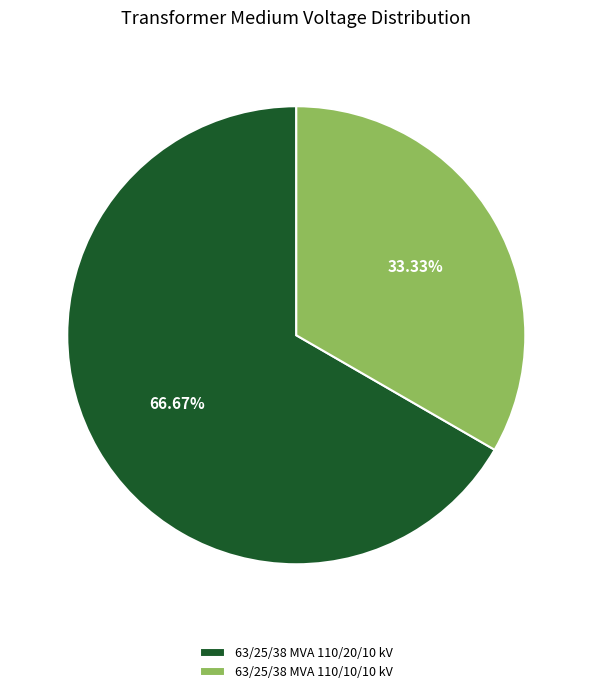

The 63/25/38 MVA 110/10/10 kV slice represents 33% of the pie. True or false?

True